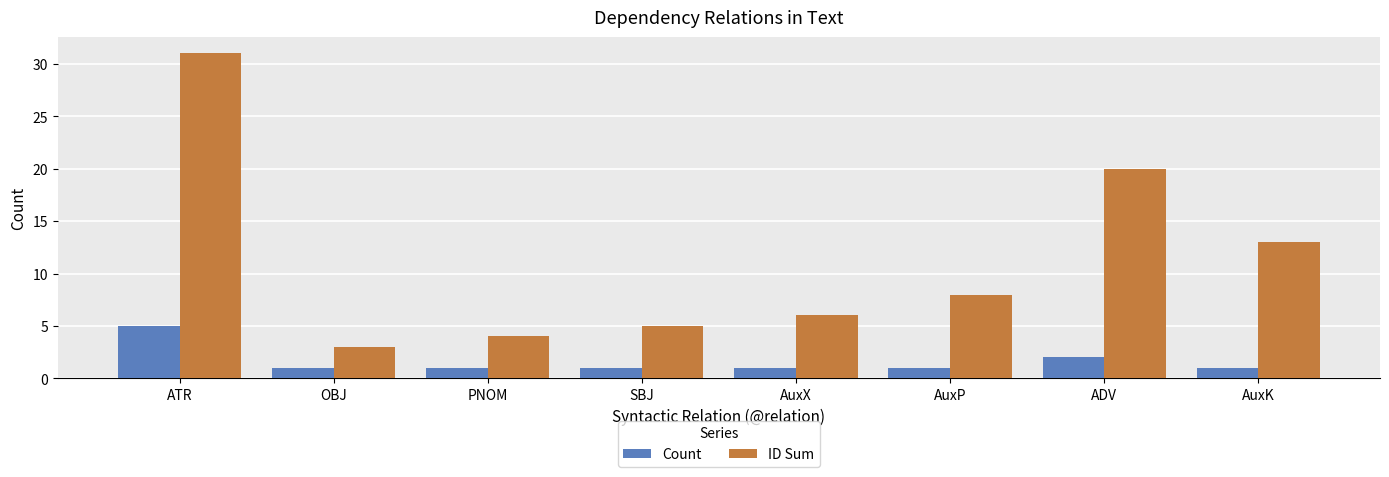

Reading left to right, list all the values displayed in this chart.

Count: ATR=5	OBJ=1	PNOM=1	SBJ=1	AuxX=1	AuxP=1	ADV=2	AuxK=1
ID Sum: ATR=31	OBJ=3	PNOM=4	SBJ=5	AuxX=6	AuxP=8	ADV=20	AuxK=13